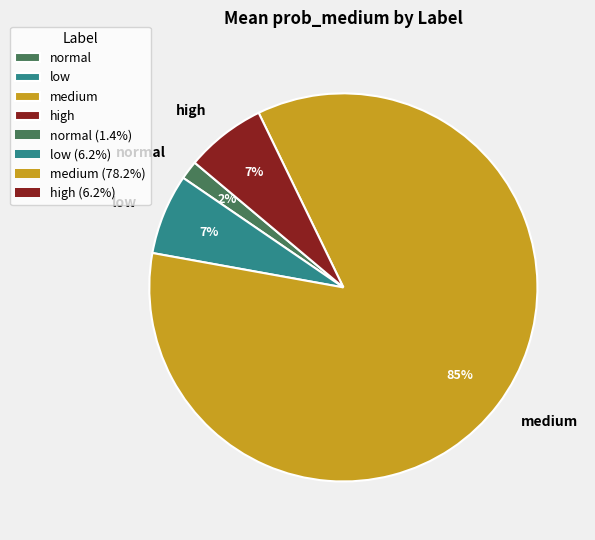

Between high and normal, which is larger?

high